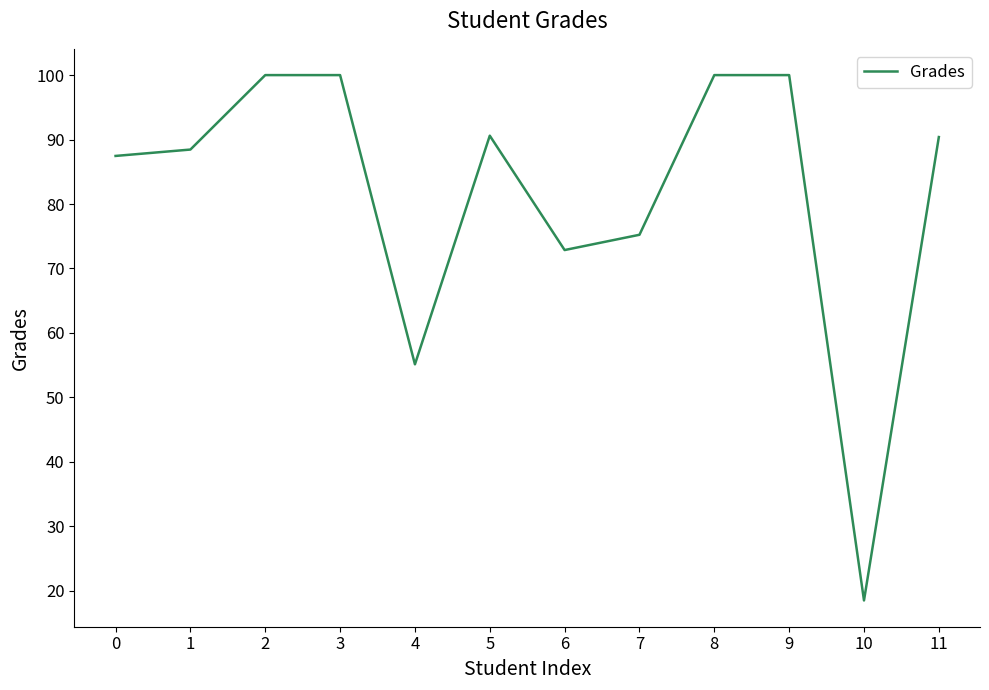

What is the difference between the maximum and minimum values?

81.5